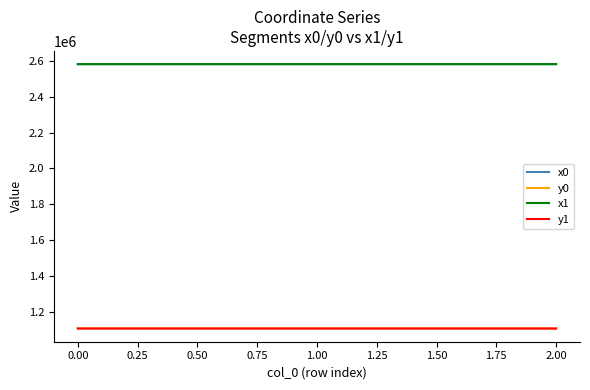

At how many categories does at least one series exceed 2306400?

3